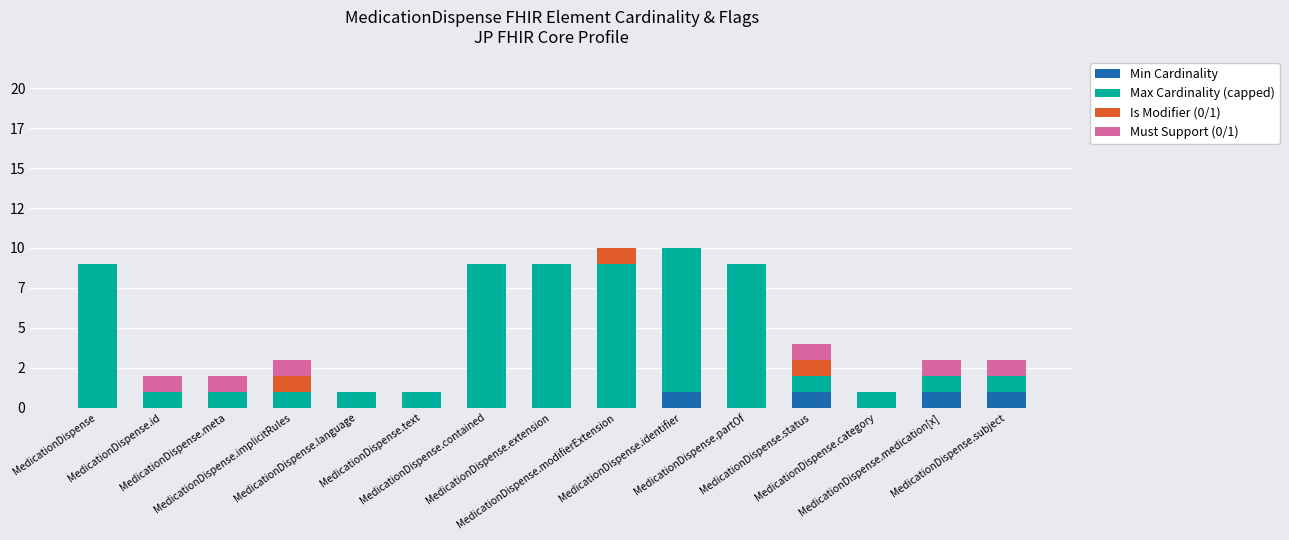

Rank the series at MedicationDispense.identifier from lowest to highest value.

Is Modifier (0/1), Must Support (0/1), Min Cardinality, Max Cardinality (capped)